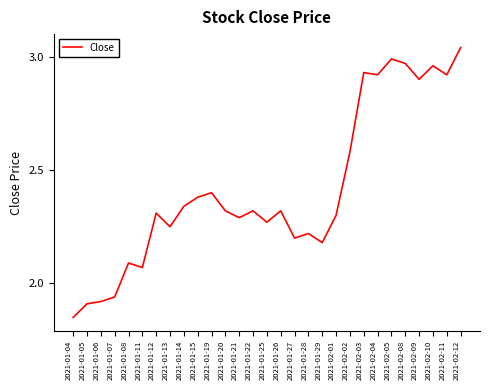

Which label corresponds to the smallest value in the chart?

2021-01-04